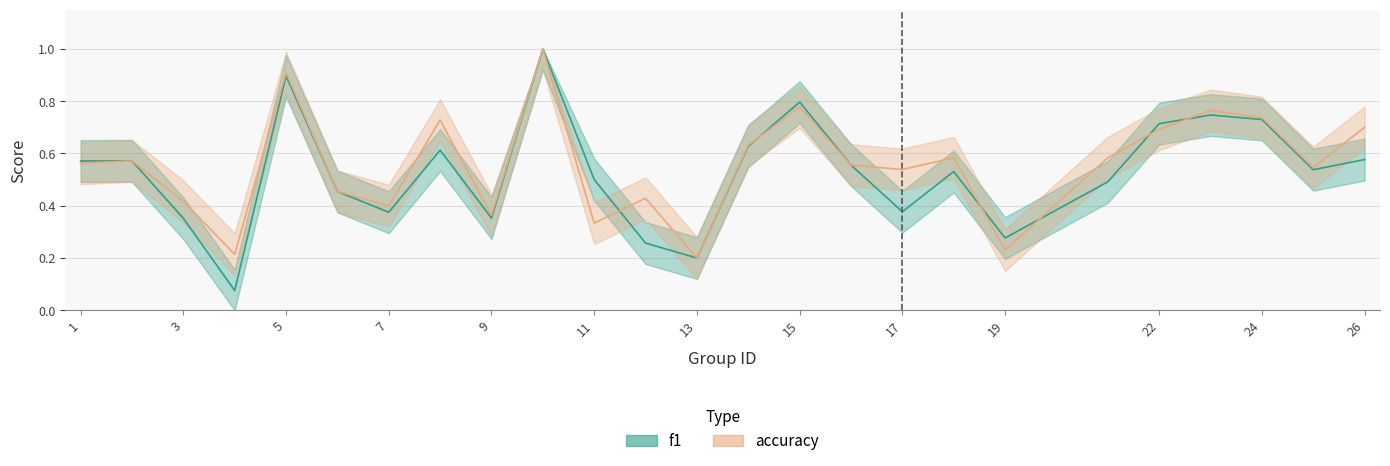

The accuracy series shows 0.9 at 1. True or false?

False